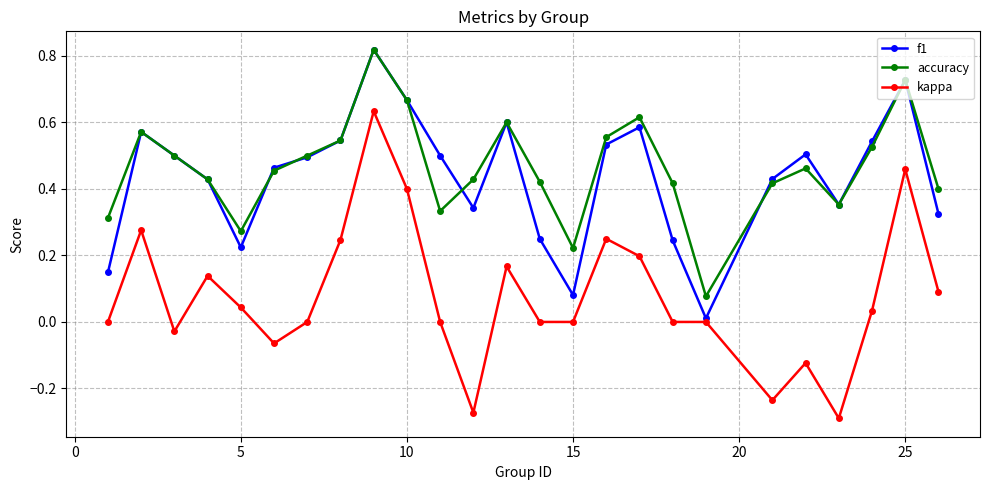

In accuracy, how many points are lower than both neighbors (excluding endpoints)?

5